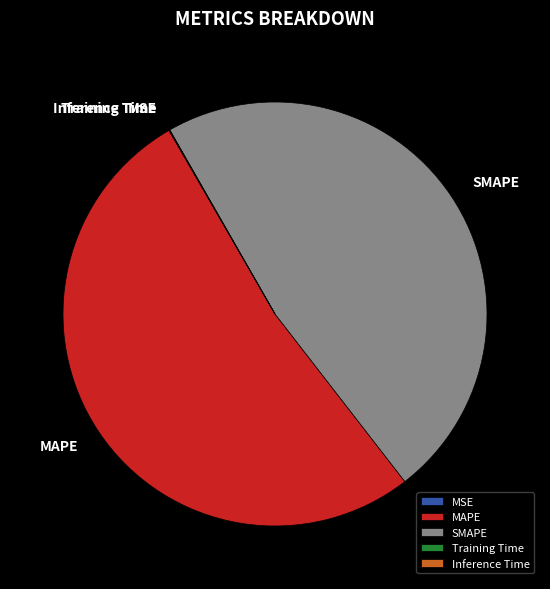

Which slice represents more than half of the pie?

MAPE